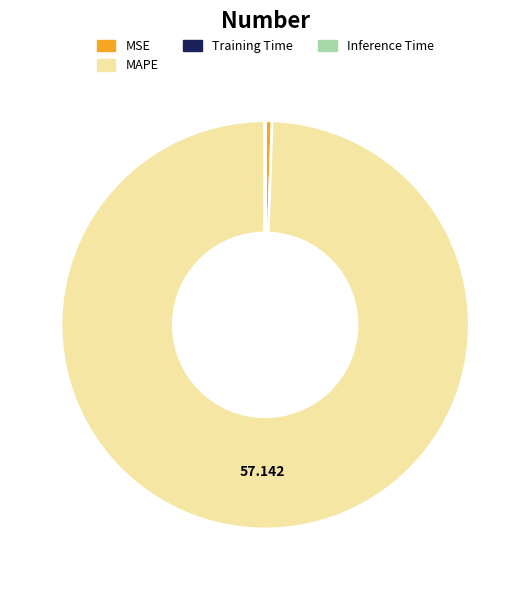

Which slice represents more than half of the pie?

MAPE